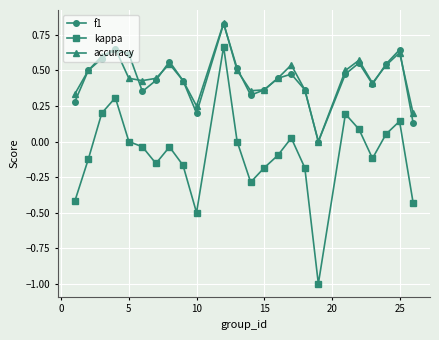

Which series ends up on top after the final intersection of accuracy and f1?

accuracy